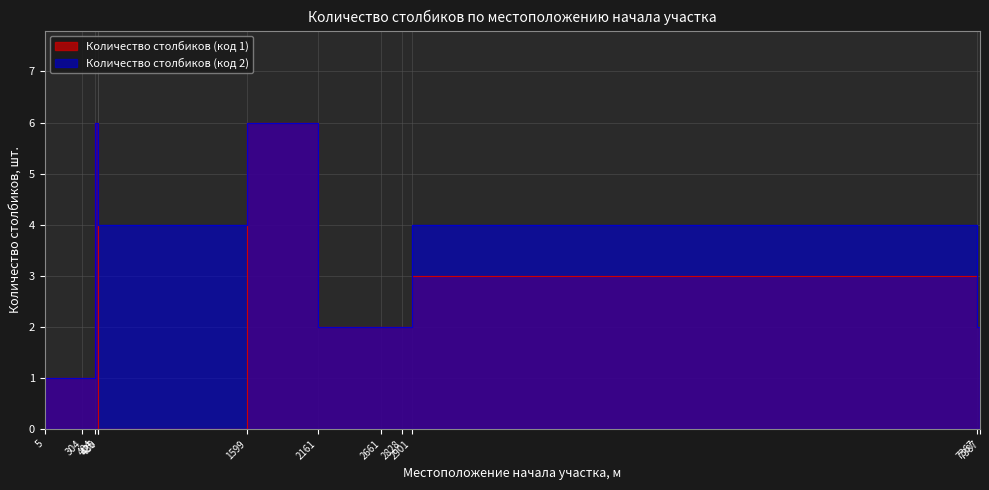

At which label does Количество столбиков (код 1) reach its minimum?

430